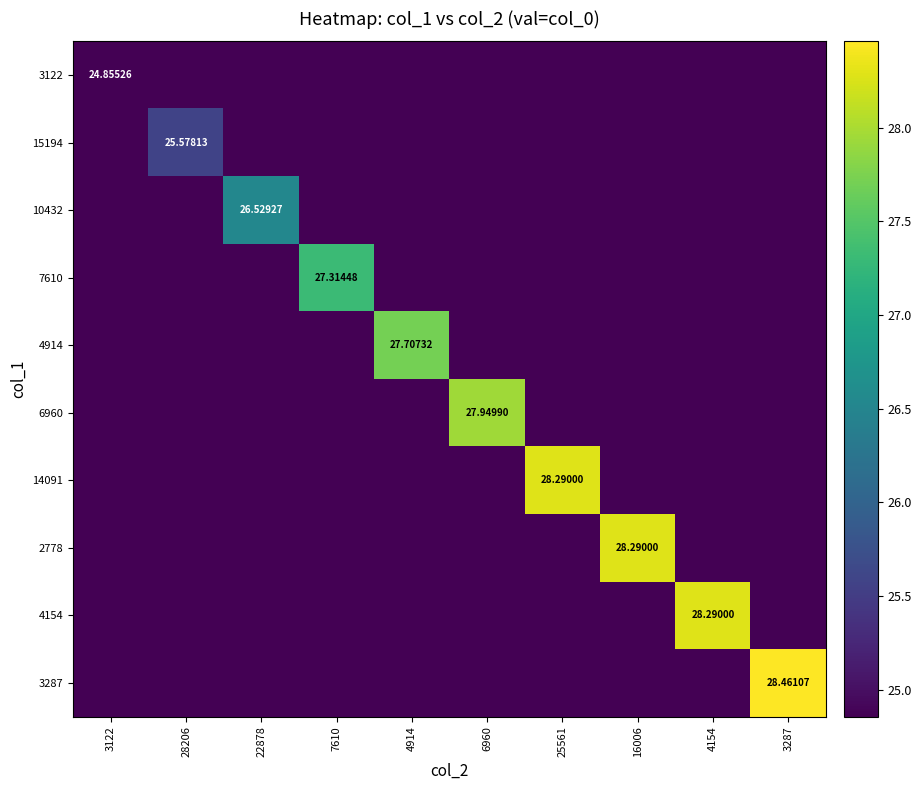

The value of 14091 at 4154 is 14.9. True or false?

False